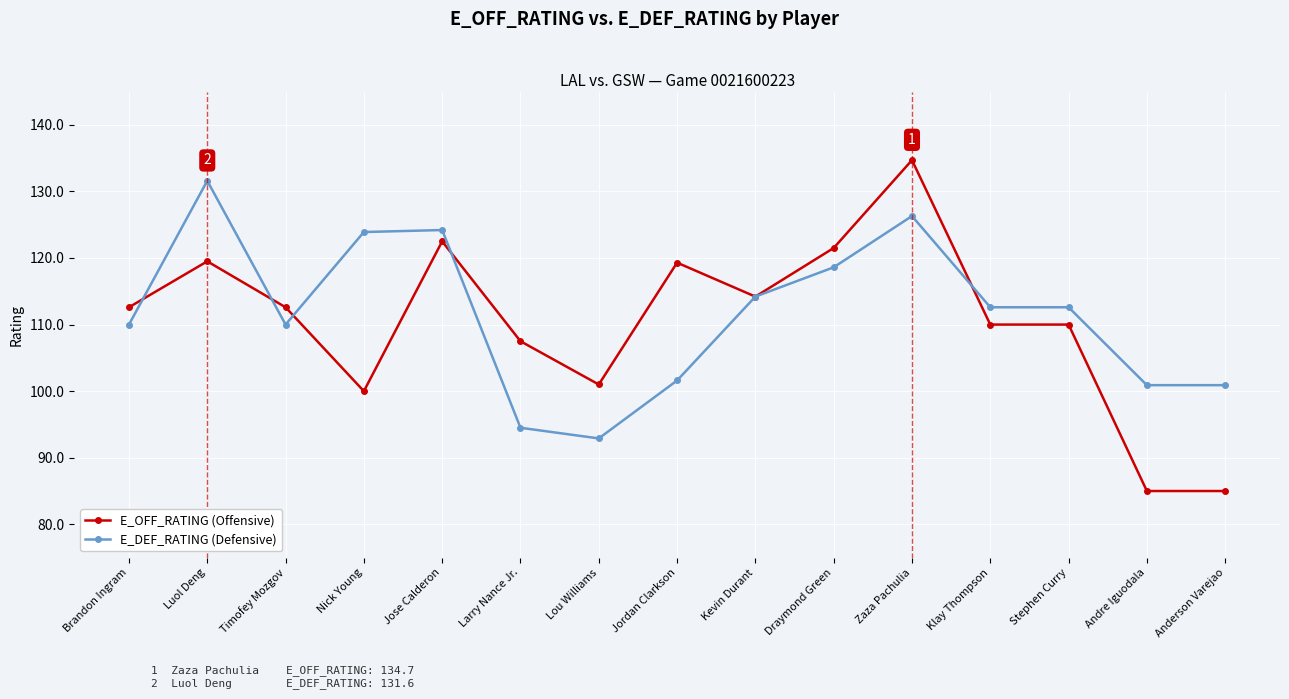

What is the label of the 14th point from the left?

Andre Iguodala